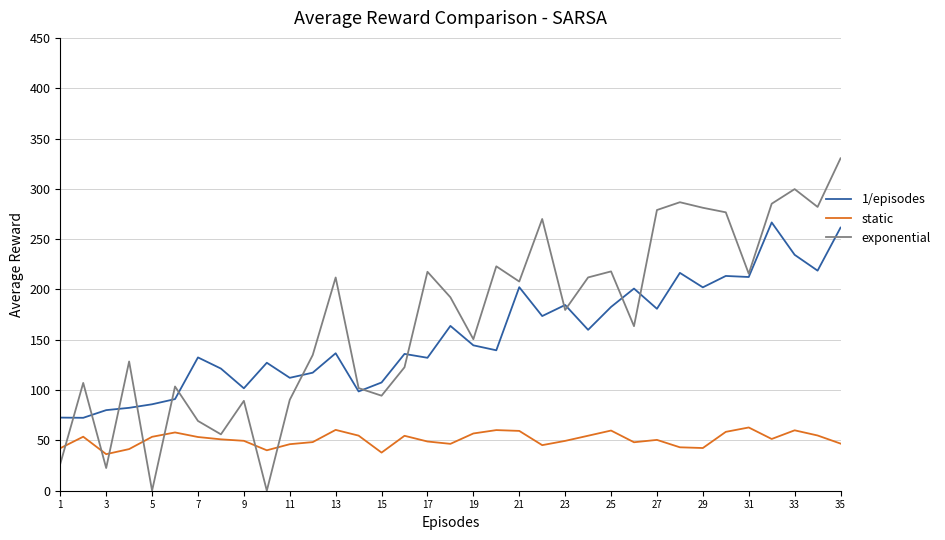

Does the chart have visible grid lines?

Yes